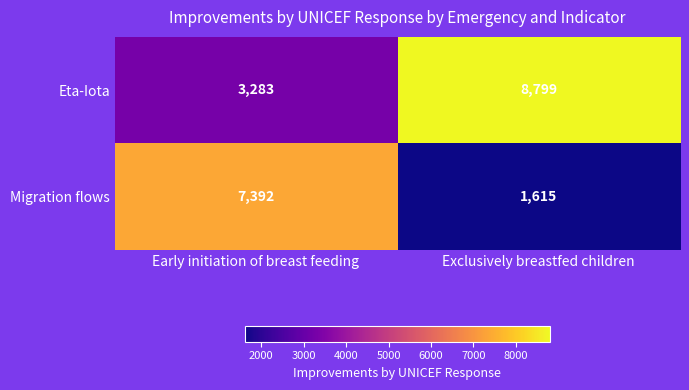

The Eta-Iota series shows 3810 at Exclusively breastfed children. True or false?

False